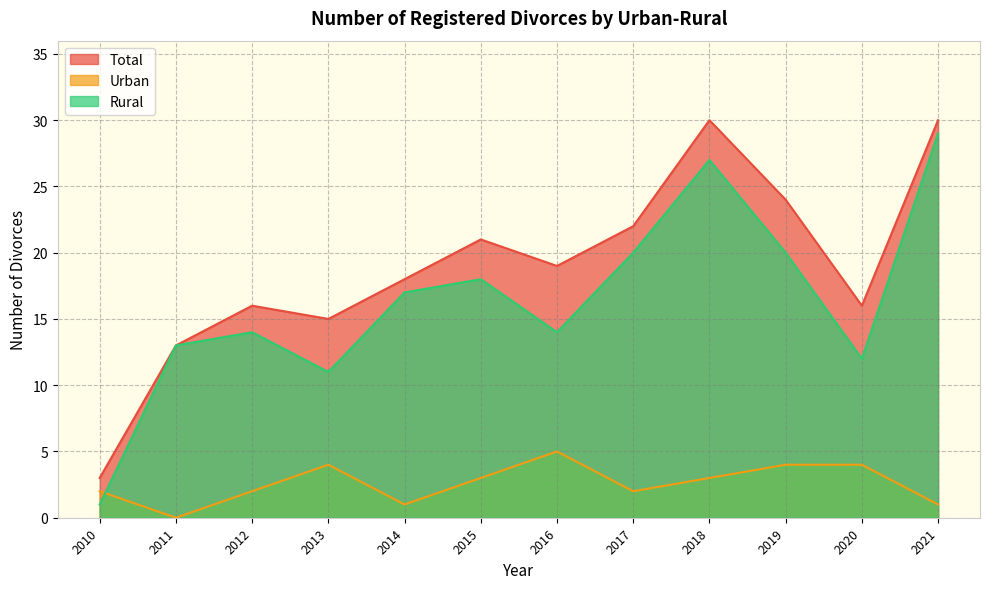

How many times do Urban and Rural cross each other?

1